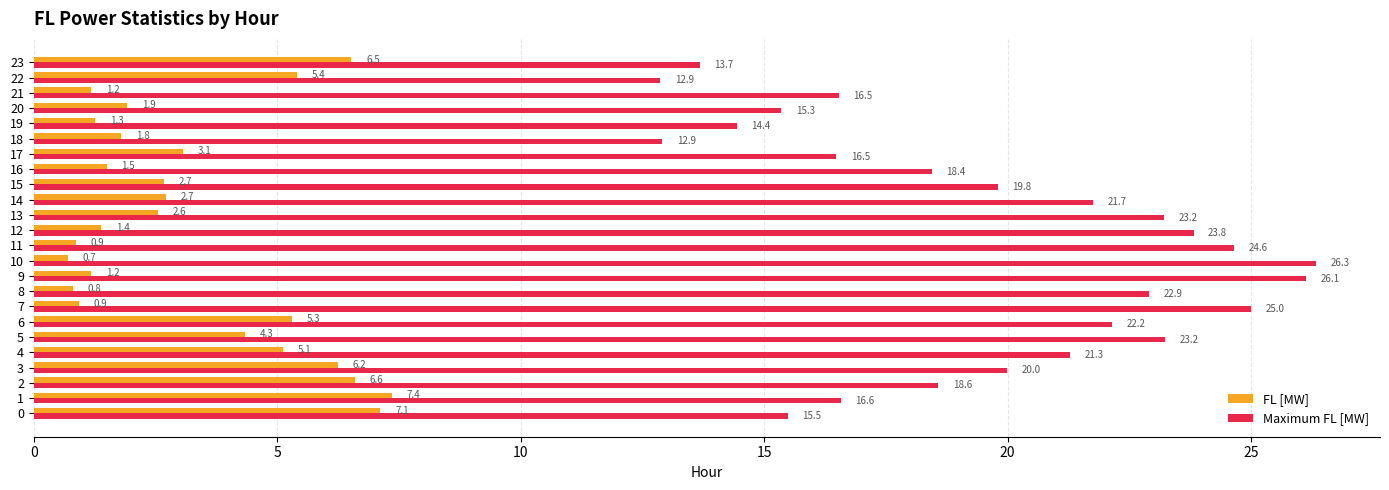

What is the total value across all series at 19?

15.7